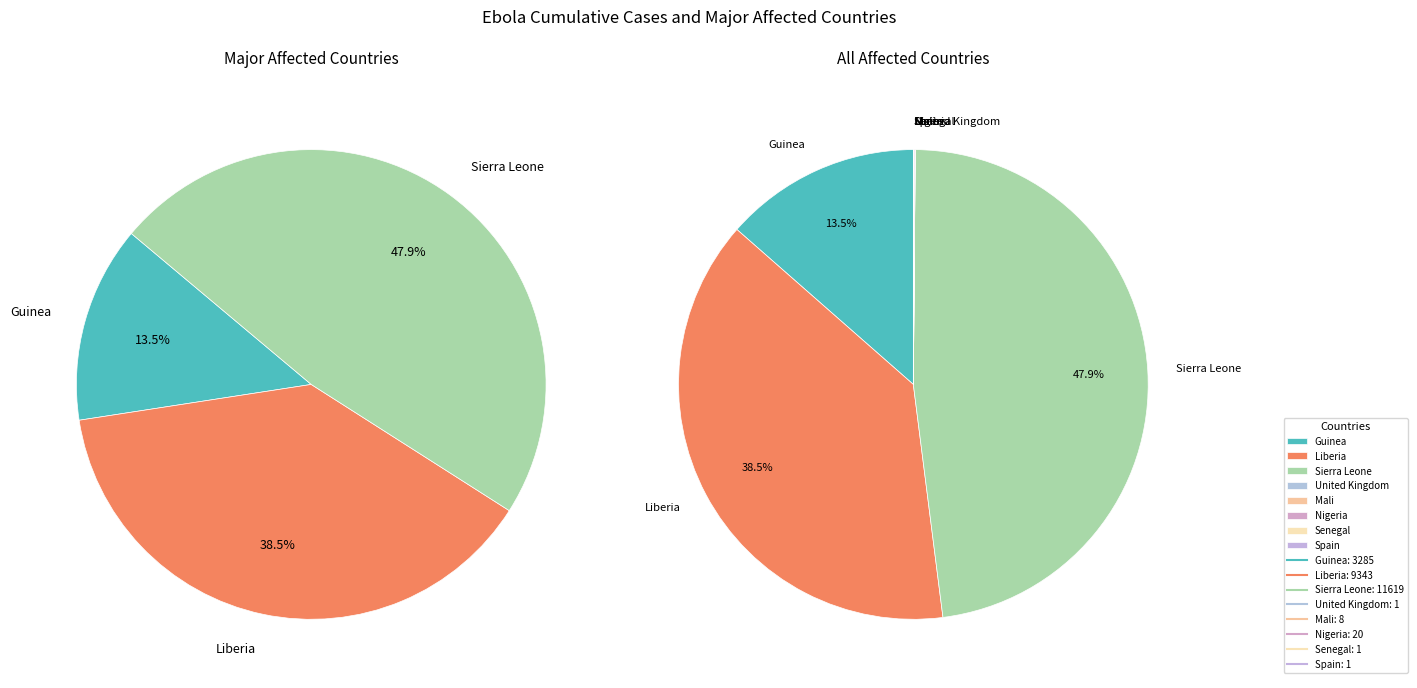

Is Mali the majority of the pie?

No